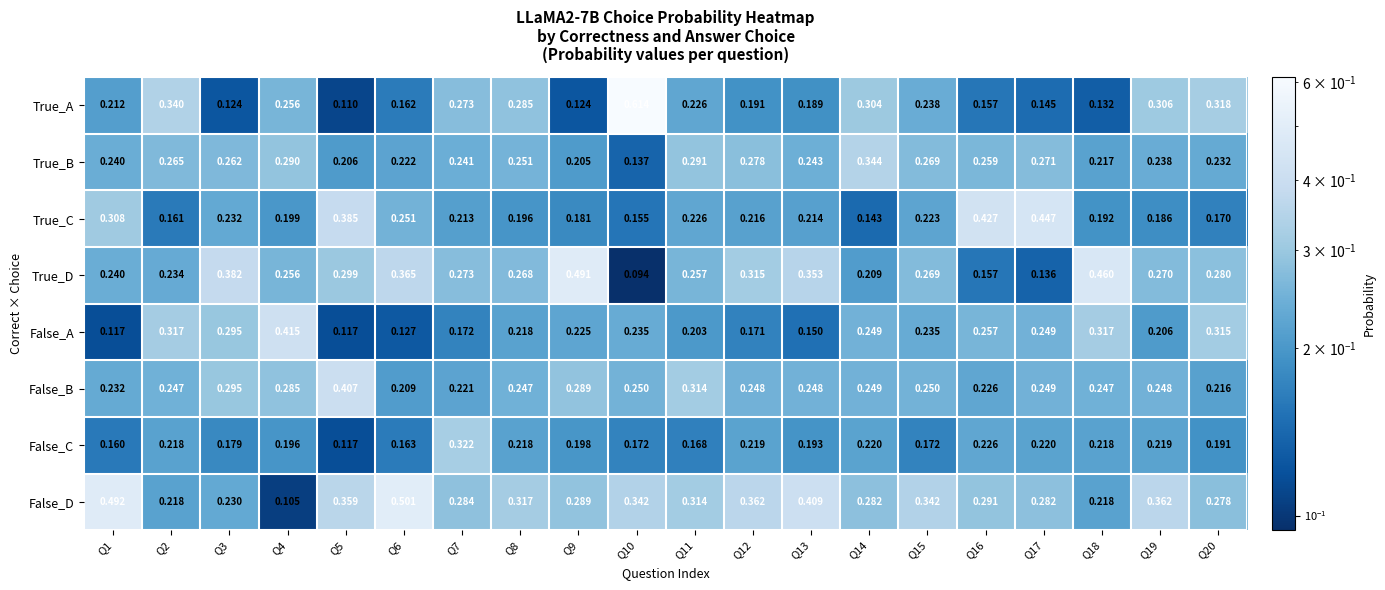

At which category is the sum across all series the highest?

Q19